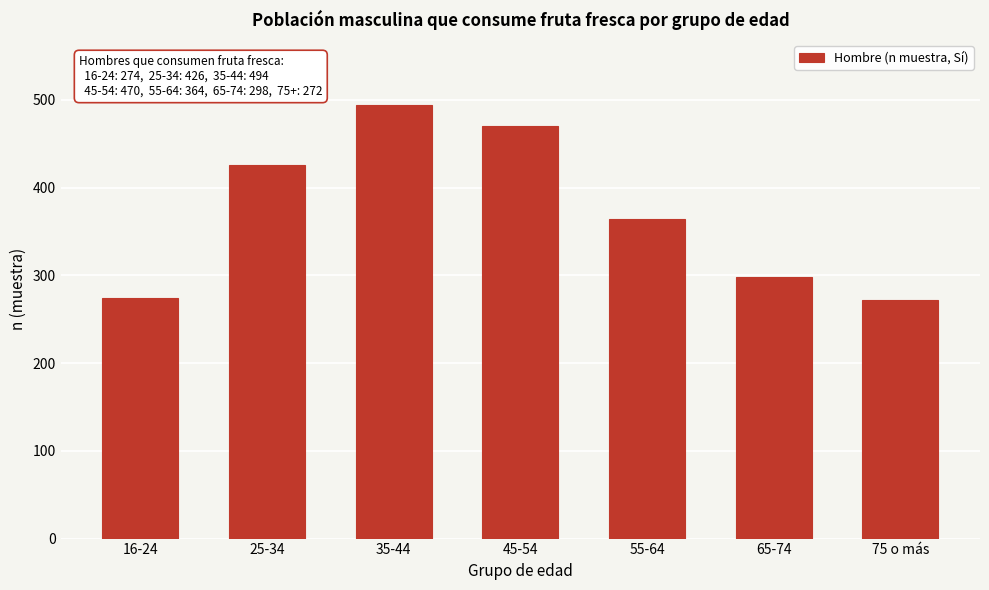

What is the smallest value displayed?

272